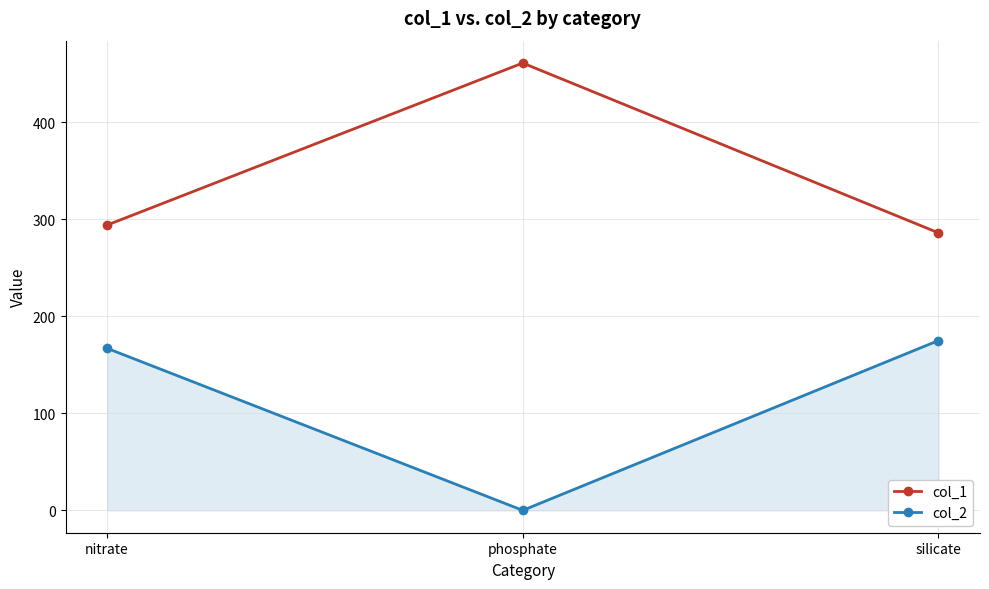

Reading left to right, transcribe all the data shown in this chart.

col_1: 294	461	286
col_2: 167	0	175